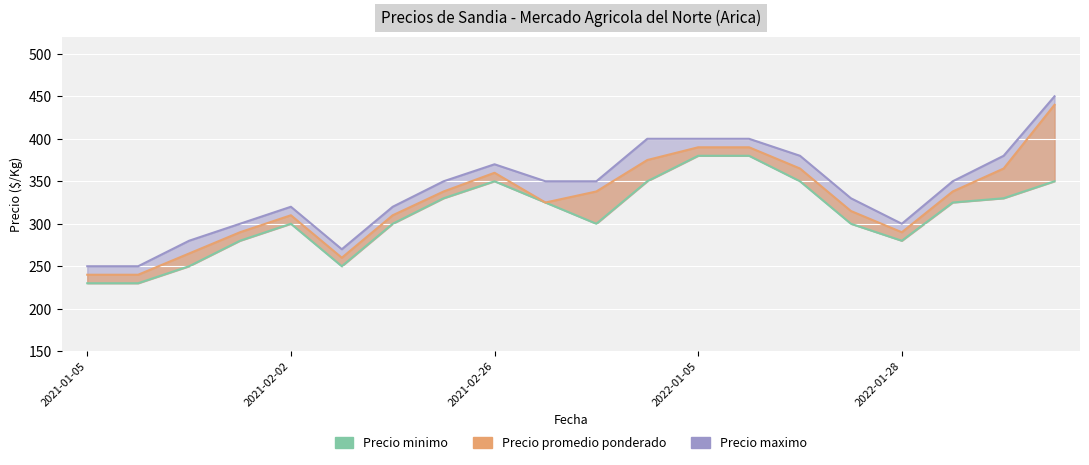

True or false: Precio promedio ponderado has a value of 325 at 9.

True